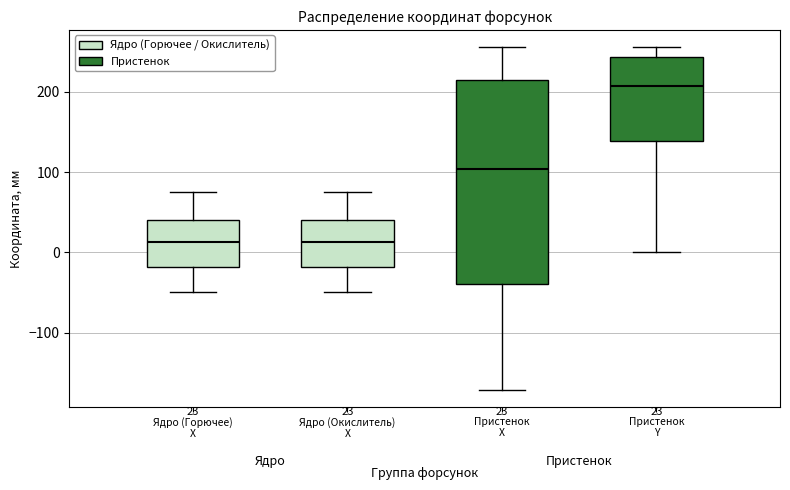

Which box's median line is the highest?

Пристенок Y